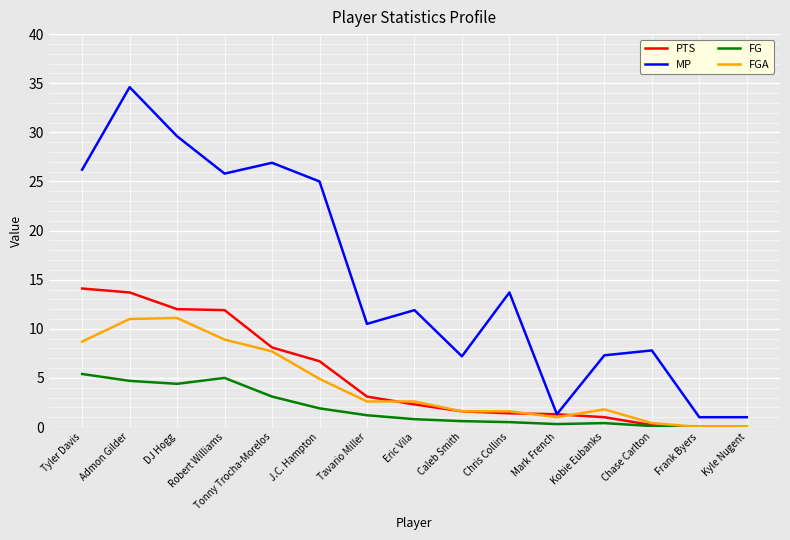

Is the value of FGA at Frank Byers greater than the value of MP at DJ Hogg?

No